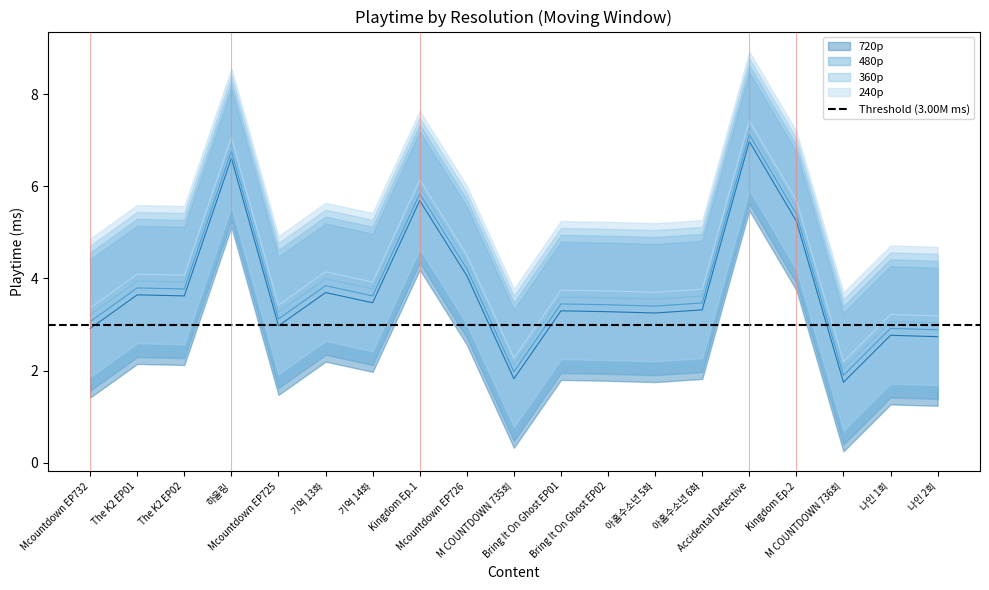

List the series in order of their overall mean, lowest first.

720p, 480p, 360p, 240p